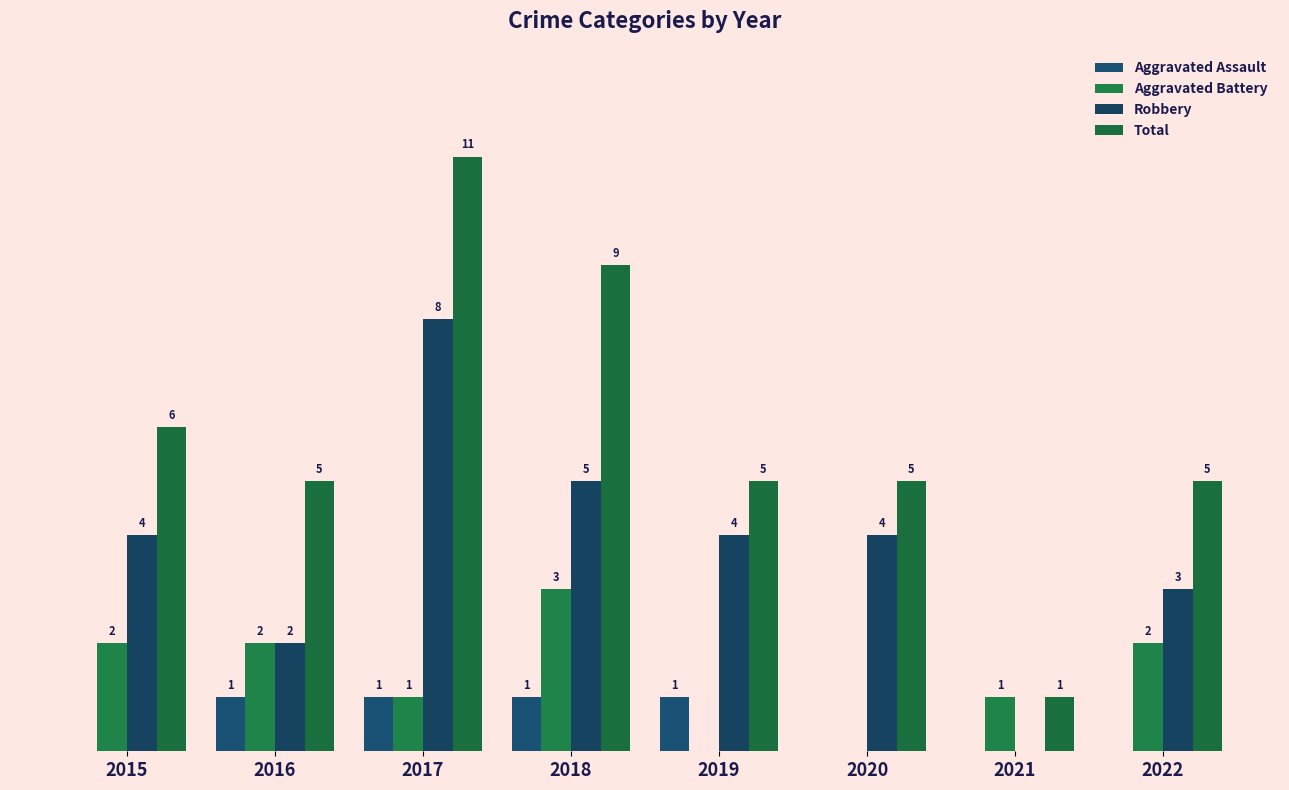

Does the chart contain stacked bars?

No